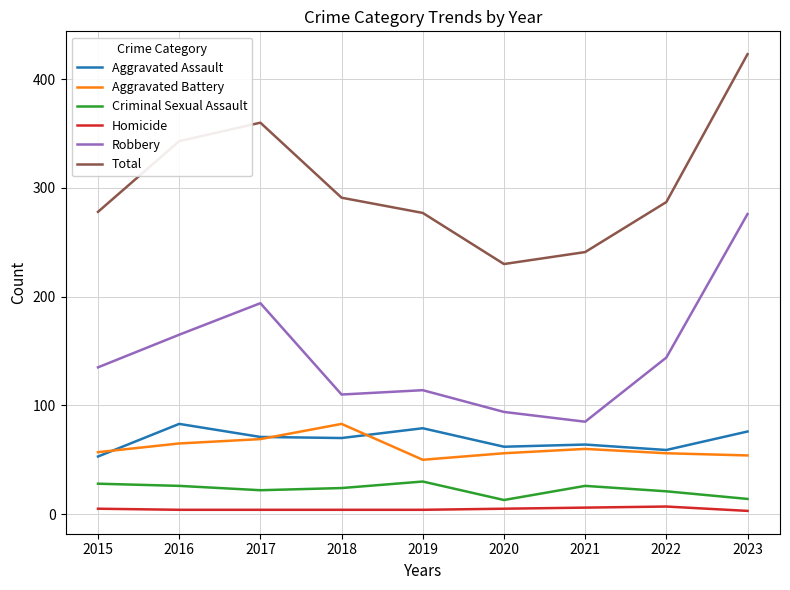

Which series has the largest total across all categories?

Total